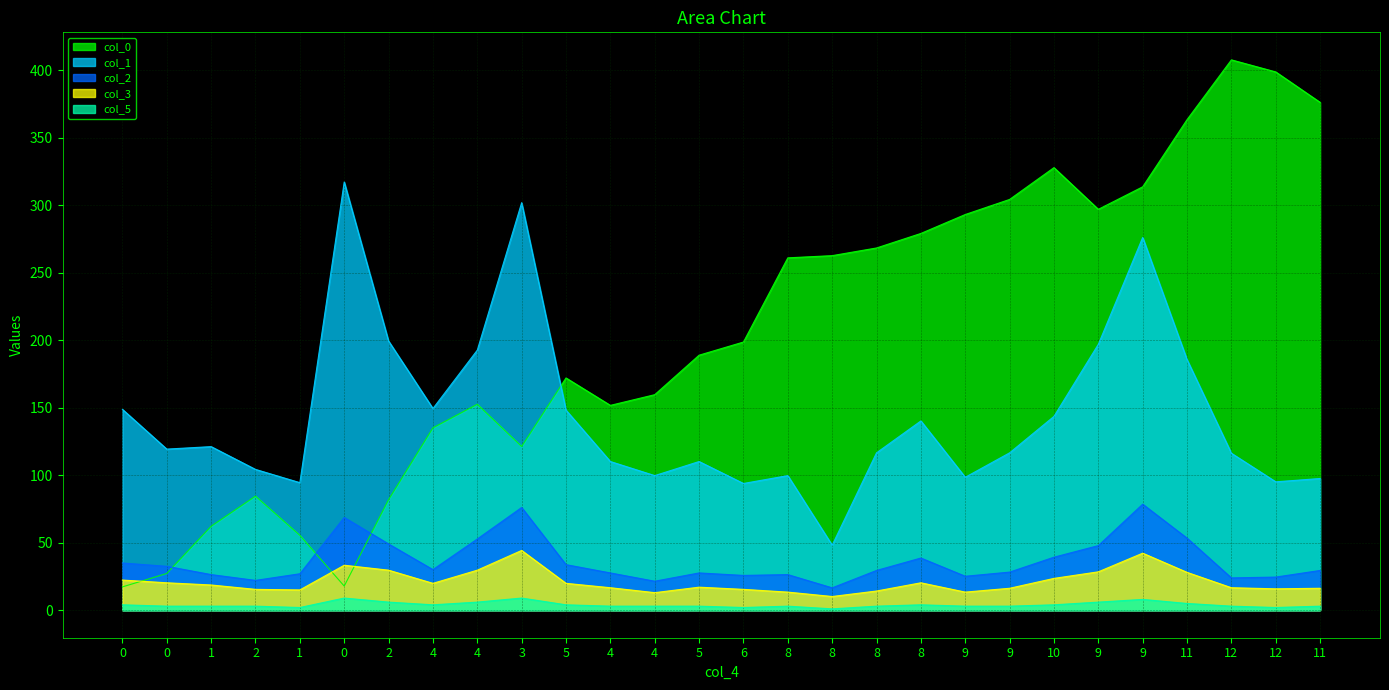

True or false: col_1 and col_3 cross at least once.

False